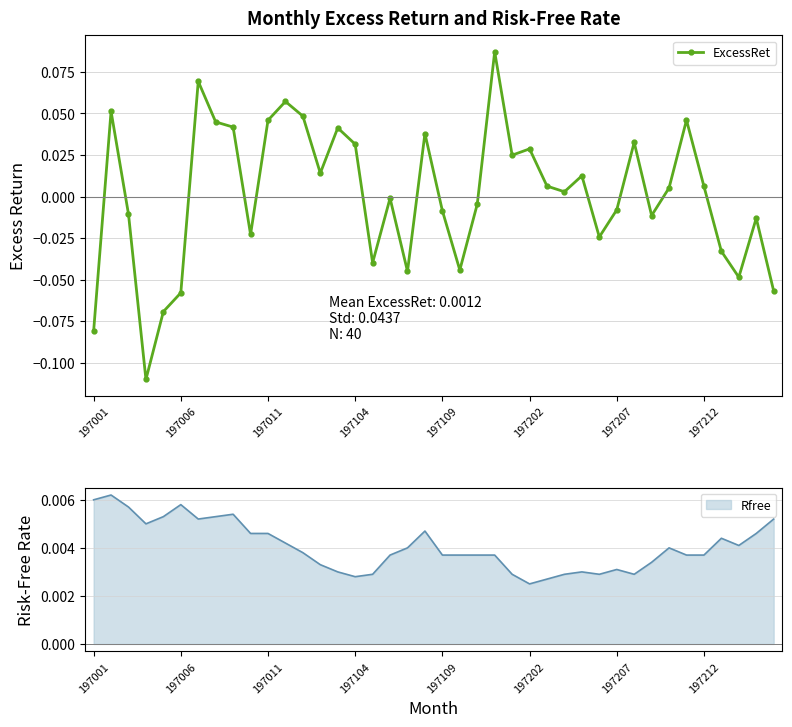

How many lines are shown in the chart?

1